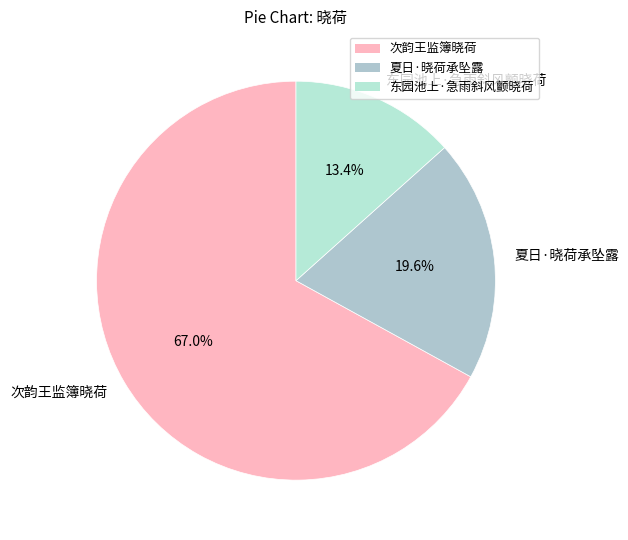

Count the number of slices in the pie.

3